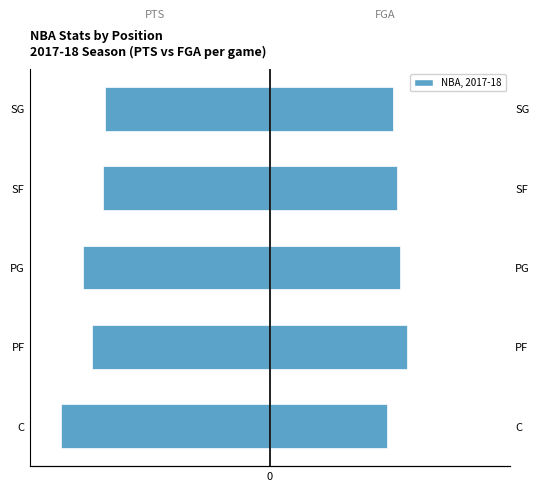

What is the value of the PTS bar at the 4th from the left?

-11.1